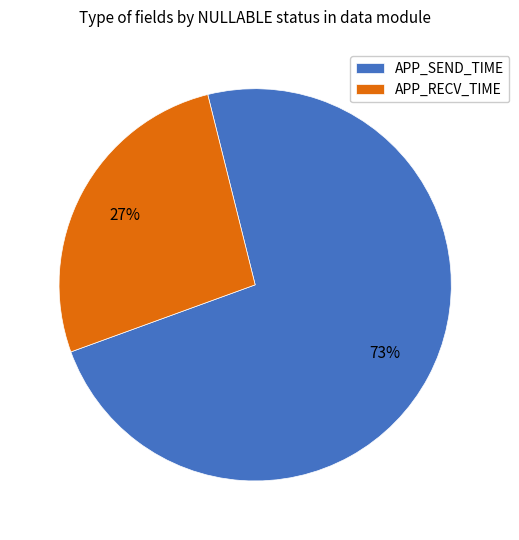

To the nearest percent, what percentage of the pie is APP_RECV_TIME?

27%